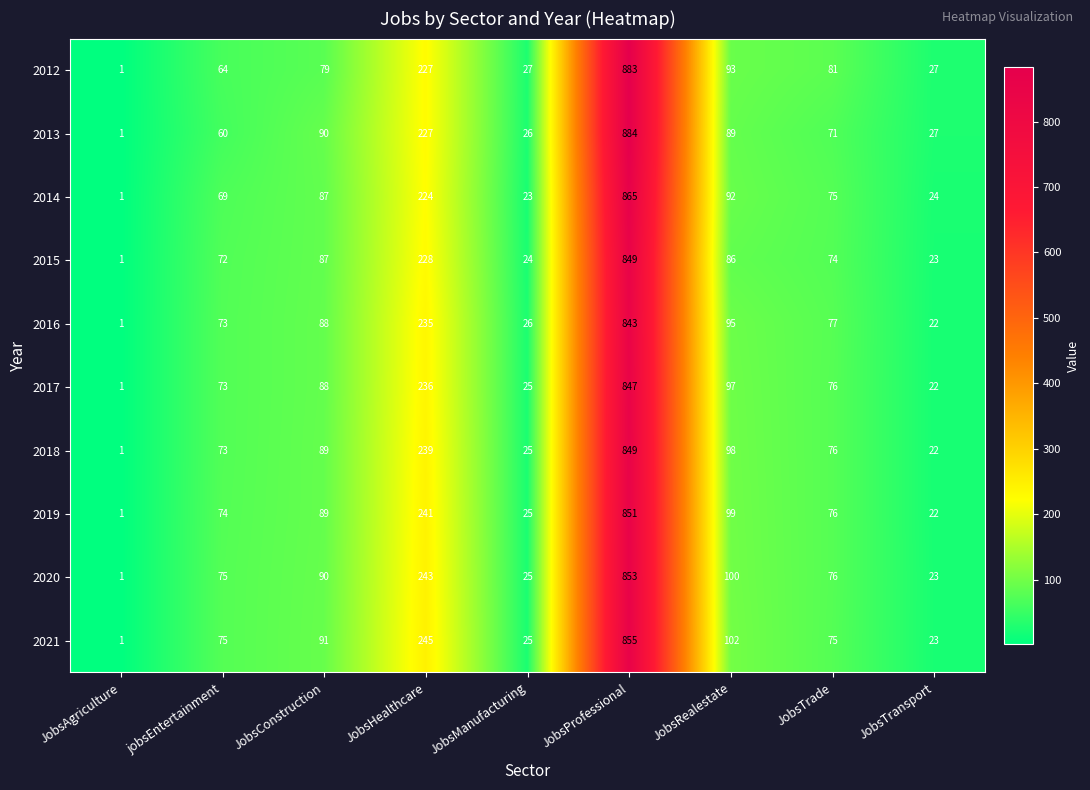

Rank the categories by 2017 value from highest to lowest.

JobsProfessional, JobsHealthcare, JobsRealestate, JobsConstruction, JobsTrade, jobsEntertainment, JobsManufacturing, JobsTransport, JobsAgriculture